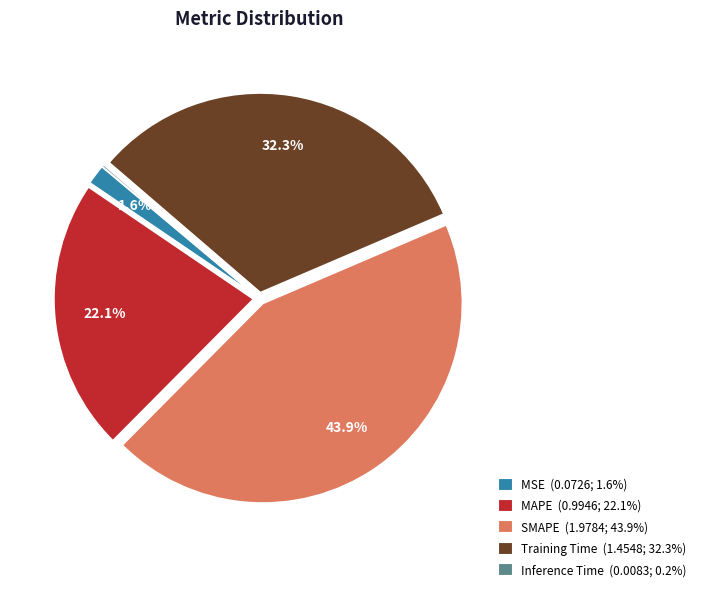

To the nearest percent, what portion does Training Time represent?

32%